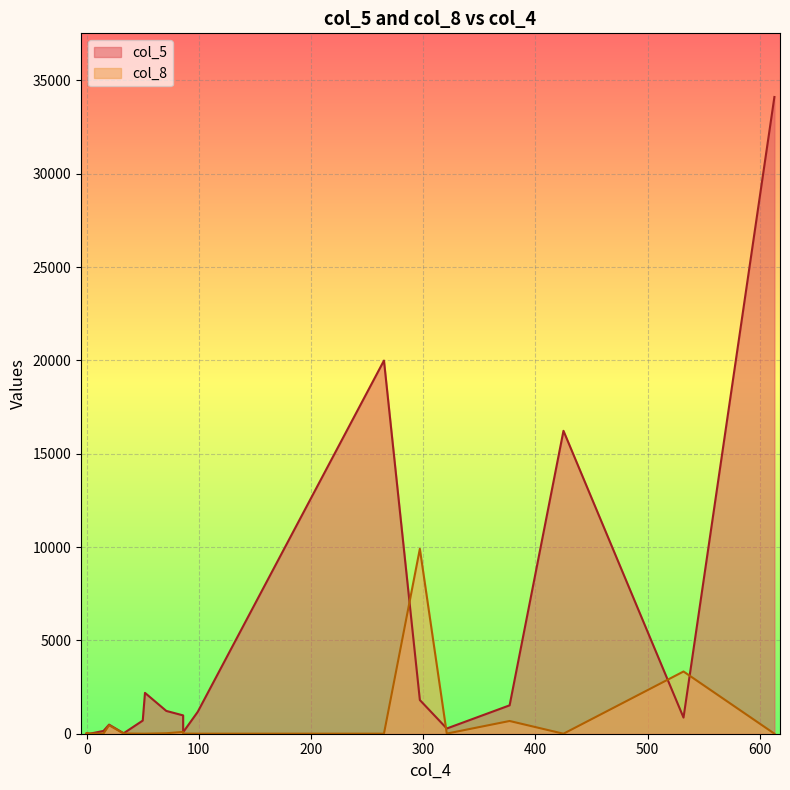

What is the sum of all col_8 values?

14586